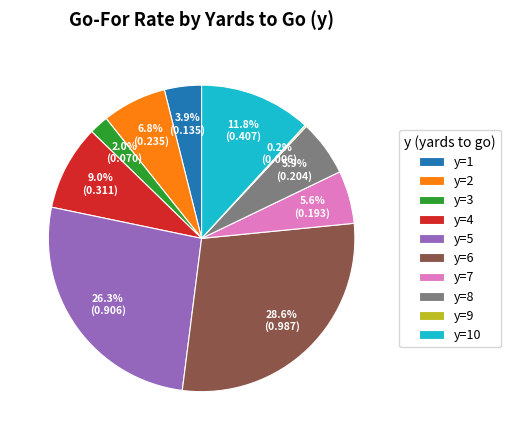

Combined, do y=4 and y=1 account for over 50%?

No